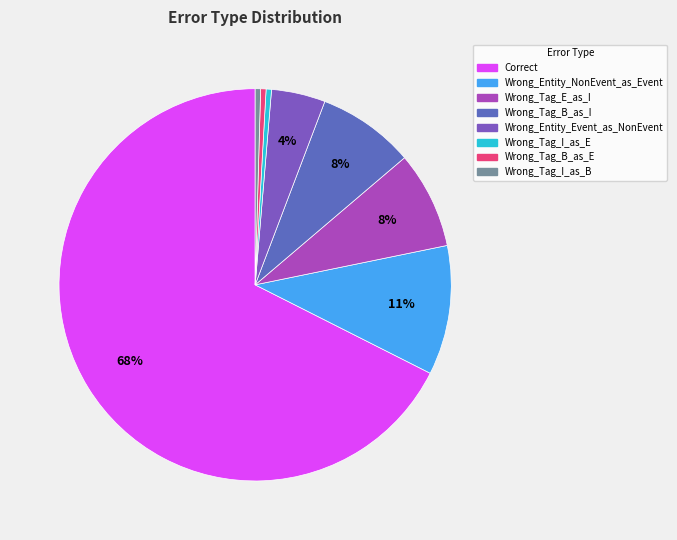

How many slices are in this pie chart?

8